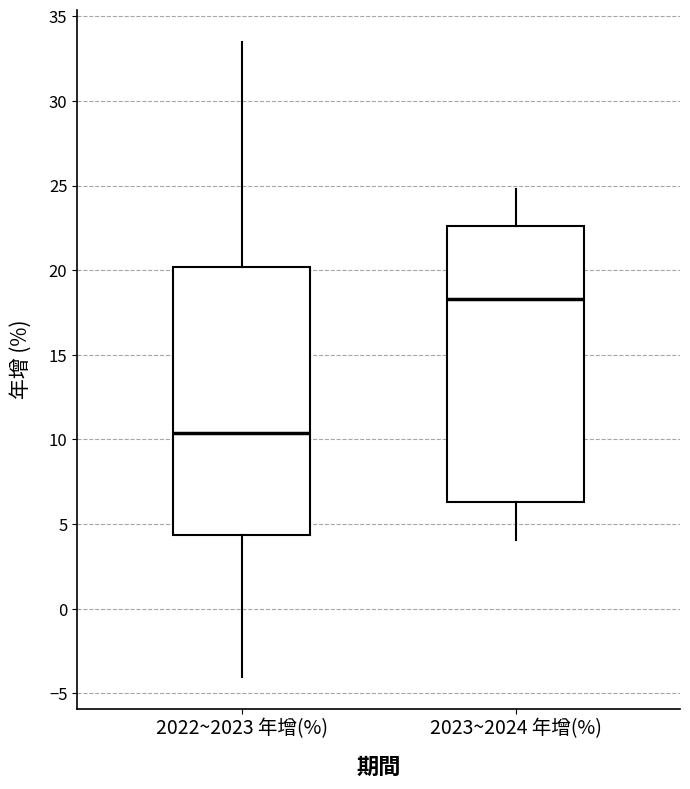

Reading left to right, read every box against the y-axis: the position of its median line, the range the box covers, and the ends of its whiskers. The values are not printed on the chart, so give them approximately, as read against the axis.

2022~2023 年增(%): median 10.5, box 4.5 to 20.0, whiskers -4.0 to 33.5
2023~2024 年增(%): median 18.5, box 6.5 to 22.5, whiskers 4.0 to 25.0